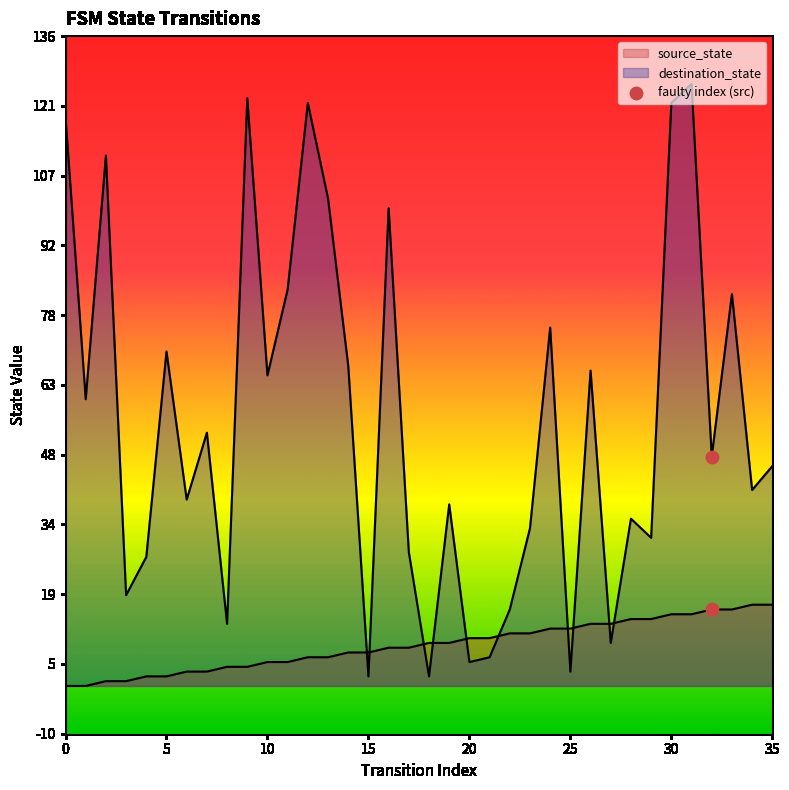

Which series reaches the minimum Y coordinate?

source_state